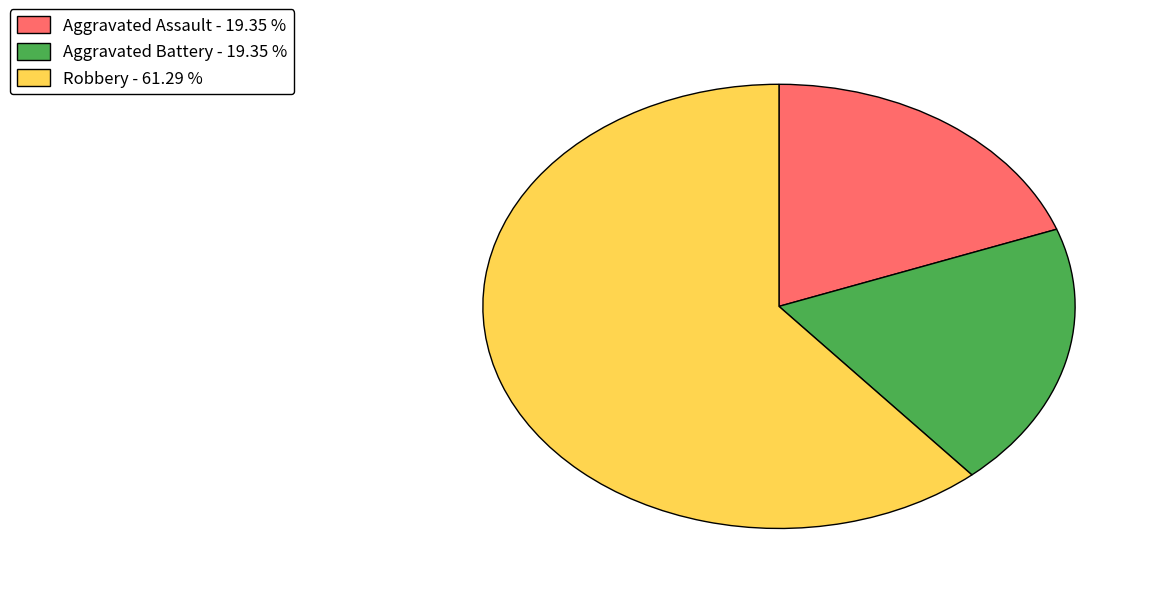

Do Robbery - 61.29 % and Aggravated Battery - 19.35 % together represent more than half of the pie?

Yes